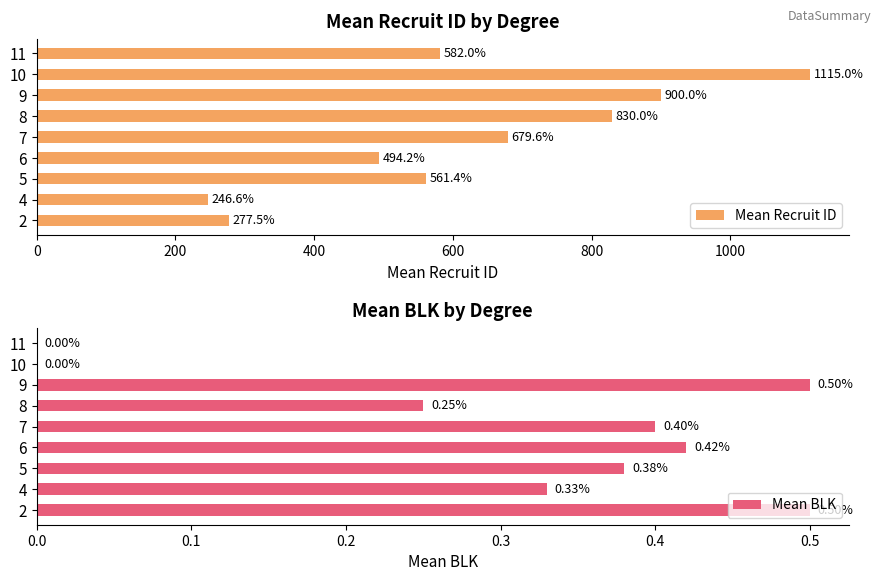

What is the maximum value for Mean BLK?

0.5